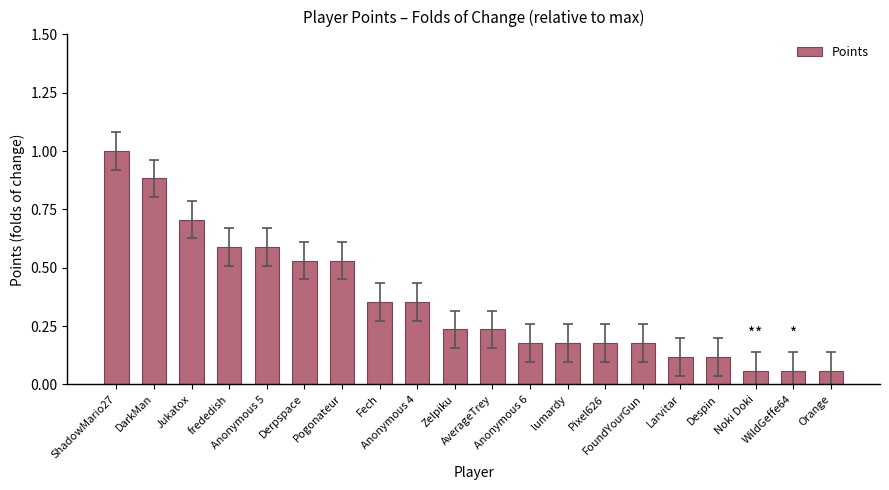

What is the greatest value displayed?

1.0